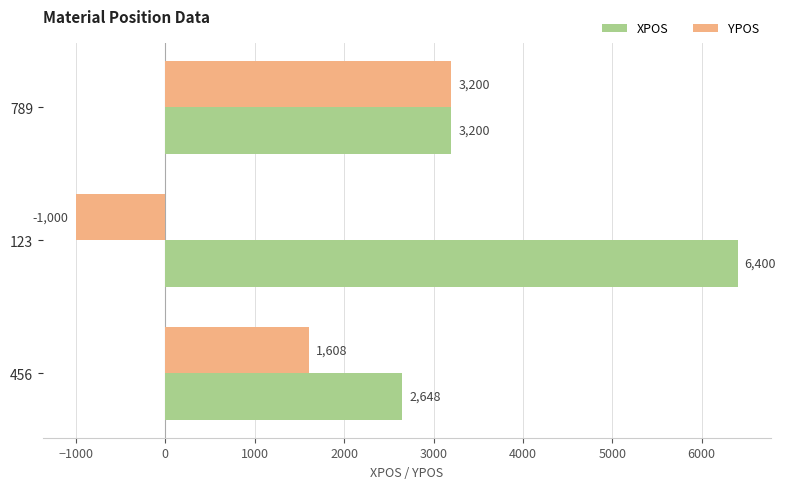

How many data points in YPOS are less than 1608?

1